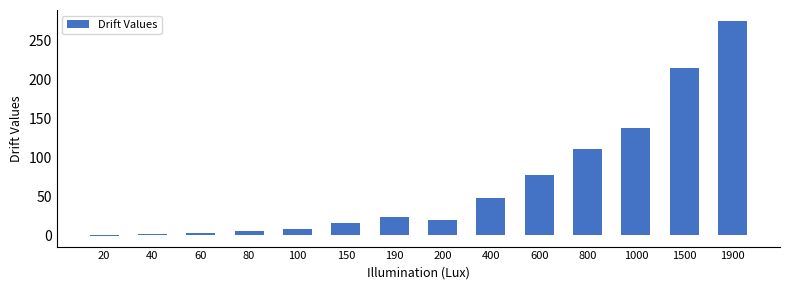

What is the maximum value shown in the chart?

275.0